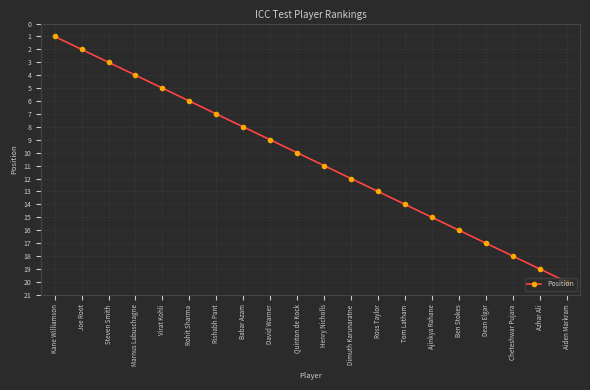

Reading left to right, list all the values displayed in this chart.

1	2	3	4	5	6	7	8	9	10	11	12	13	14	15	16	17	18	19	20